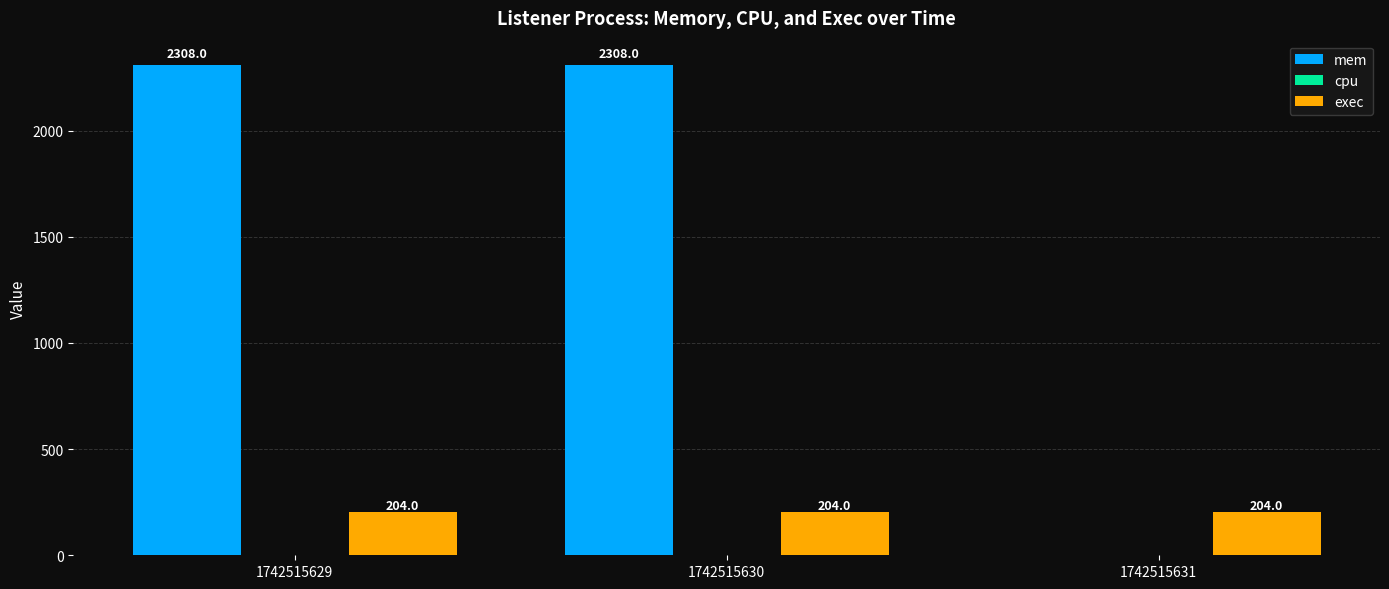

Is it true that mem equals 2308 at 1742515629?

True